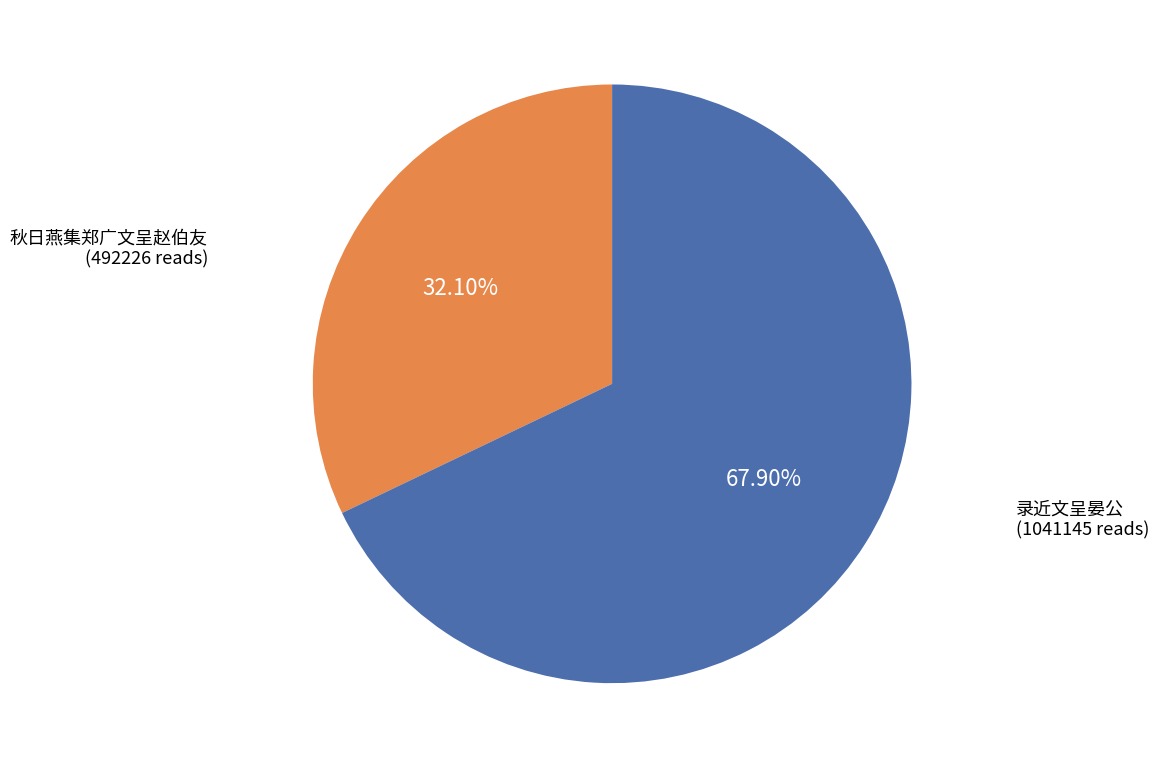

Is it true that 录近文呈晏公 is 68% of the pie?

True